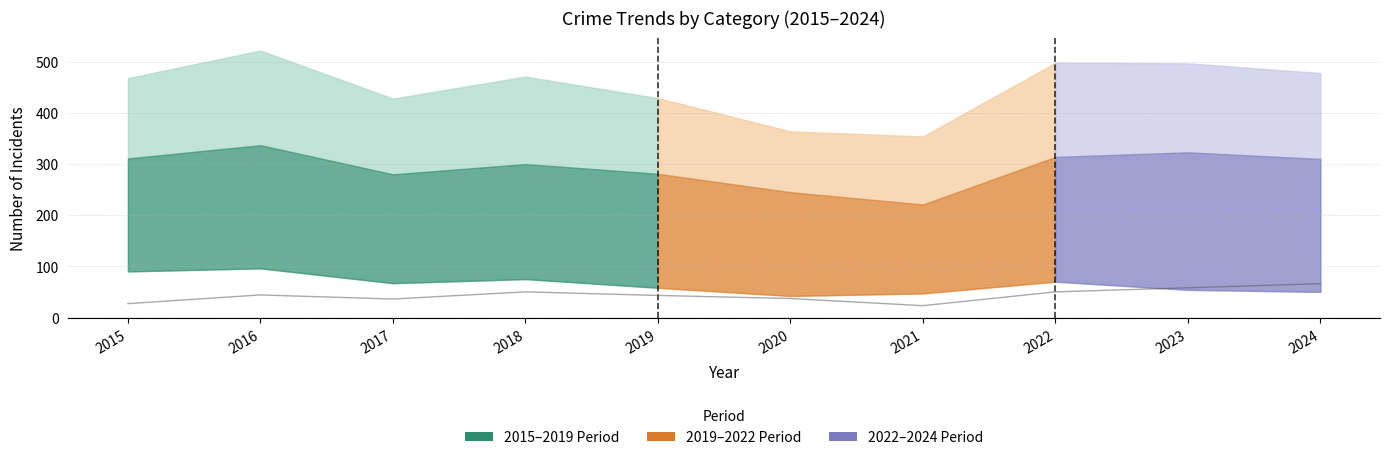

What is the smallest value displayed?

23